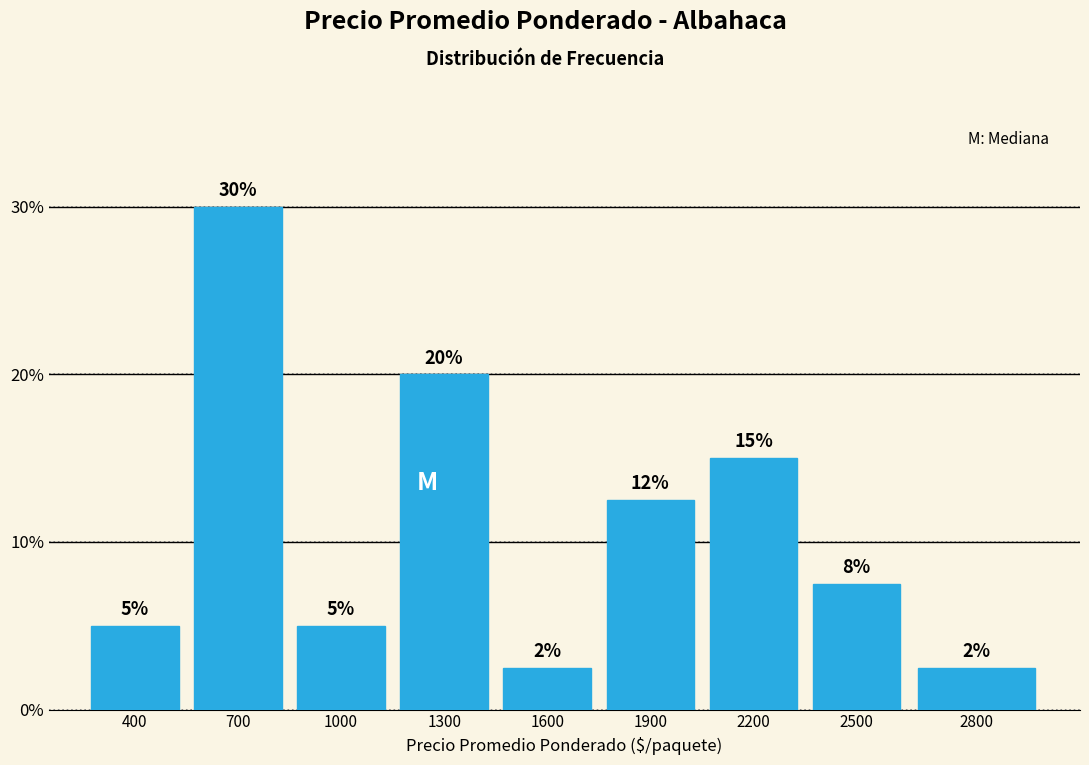

Between 700 and 1000, which is larger?

700